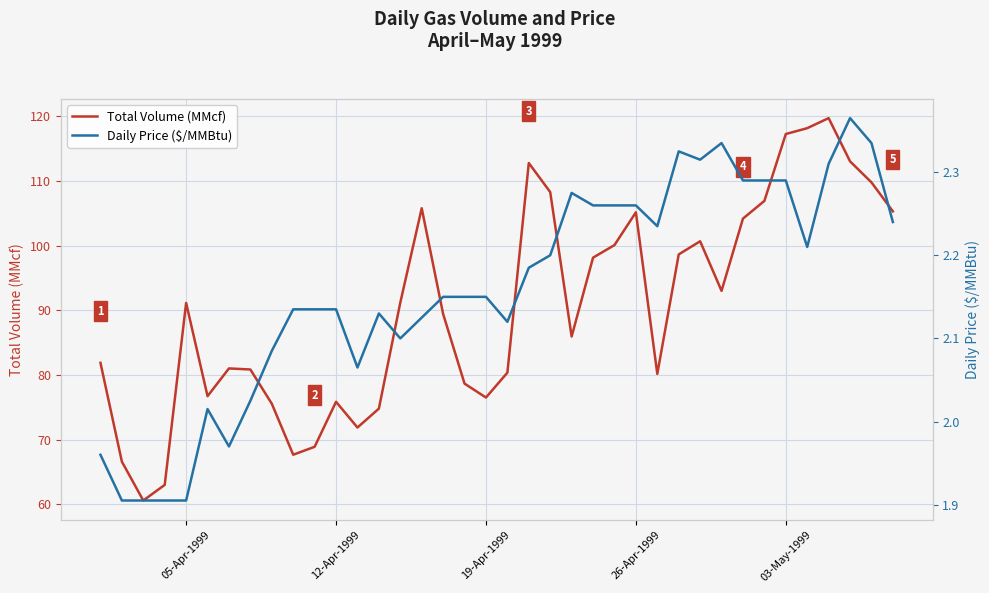

What is the lowest value of the Total Volume (MMcf) series?

60.6